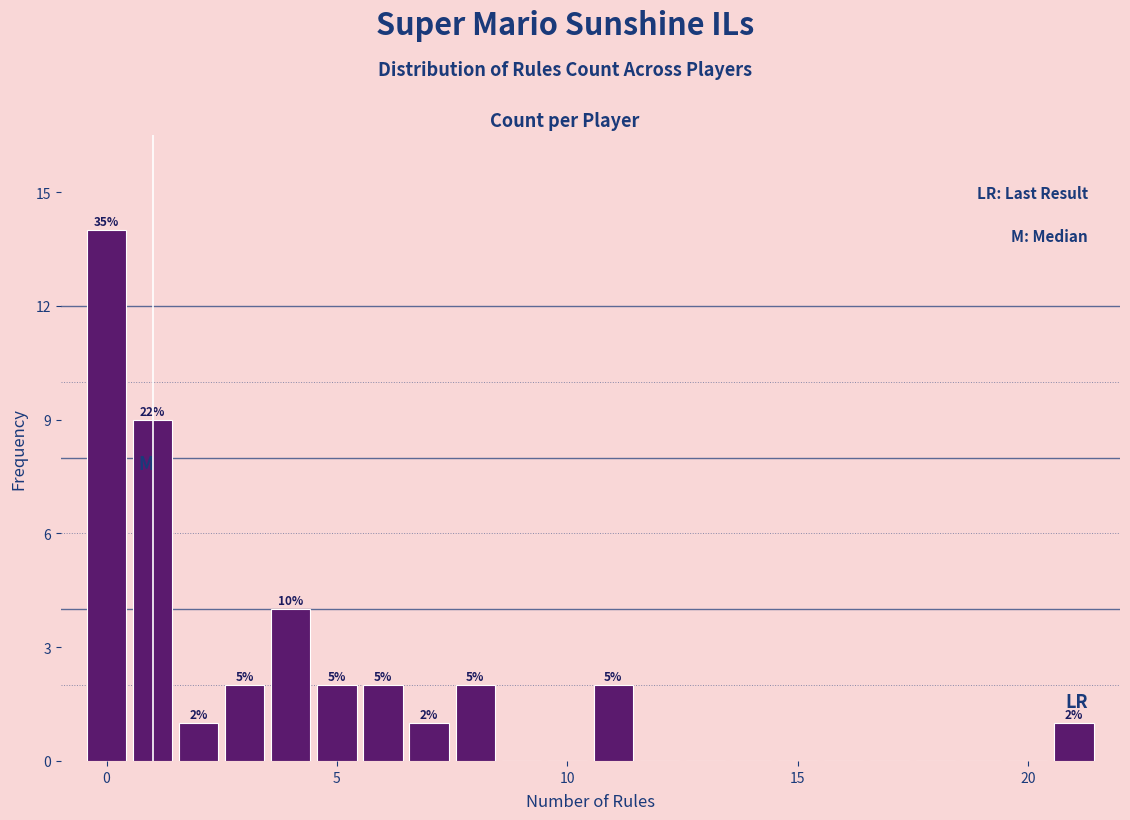

Read against the x-axis, roughly where is the centre of the tallest bar?

0.0